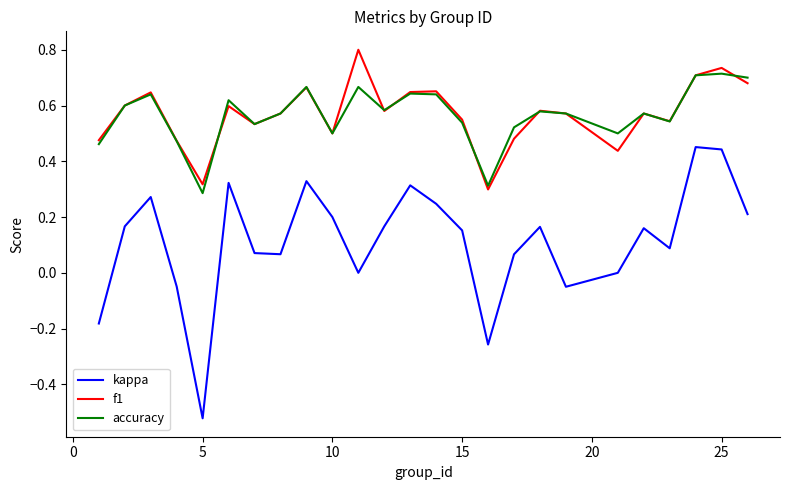

Which series has the widest spread of values?

kappa